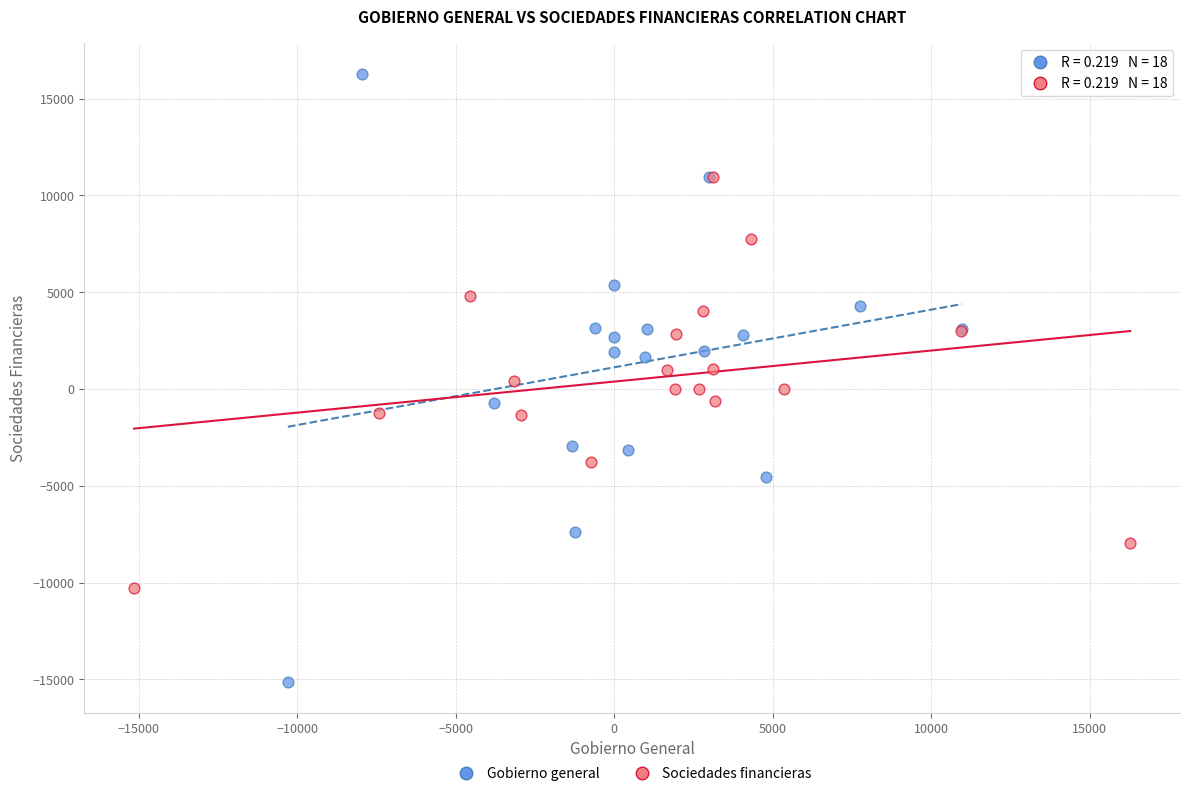

Which series has the largest Y range (max minus min)?

Gobierno general